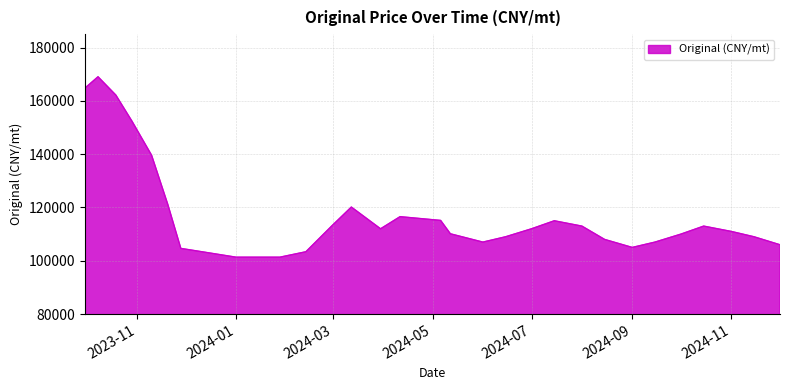

What is the minimum value shown in the chart?

101339.0